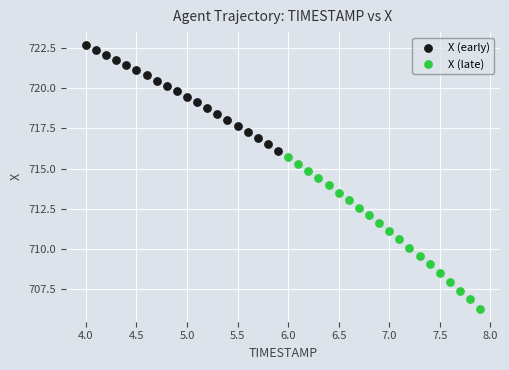

Which series contains the lowest Y value?

X (late)